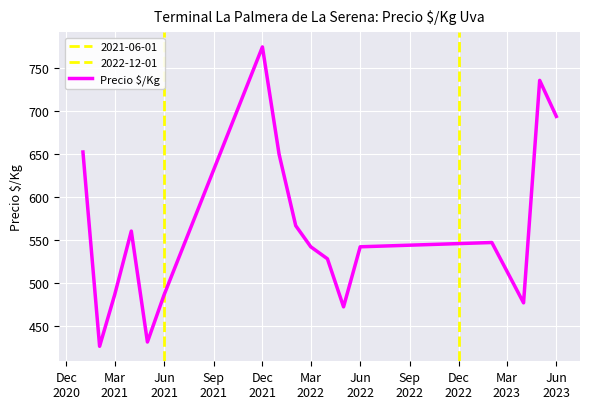

How many distinct data groups are displayed?

1